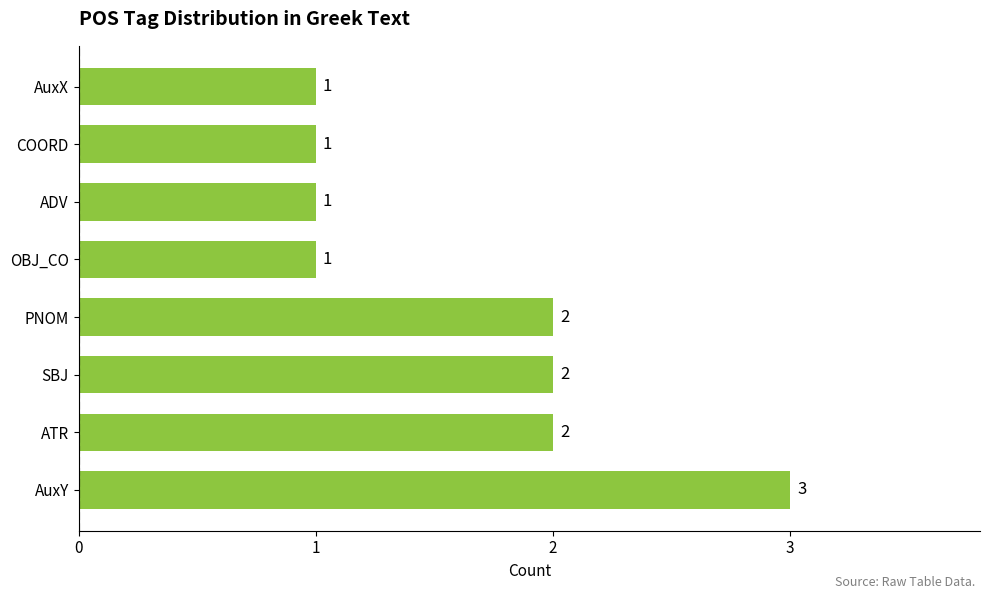

How many data points does each series have?

8